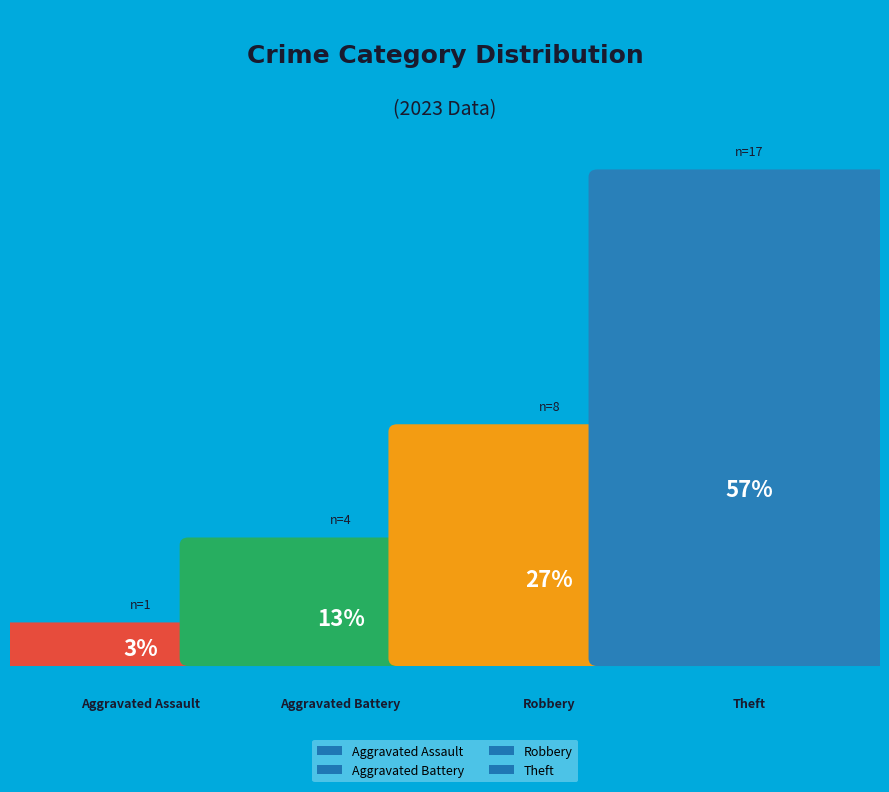

Which category has the smallest portion of the pie?

Aggravated Assault